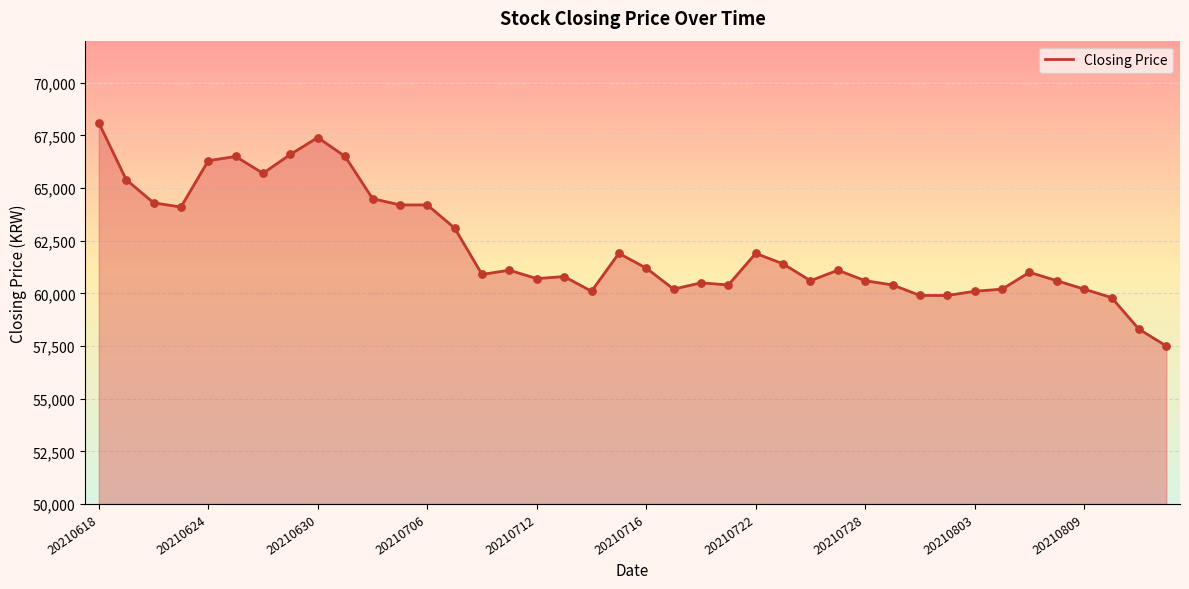

What is the smallest value displayed?

57500